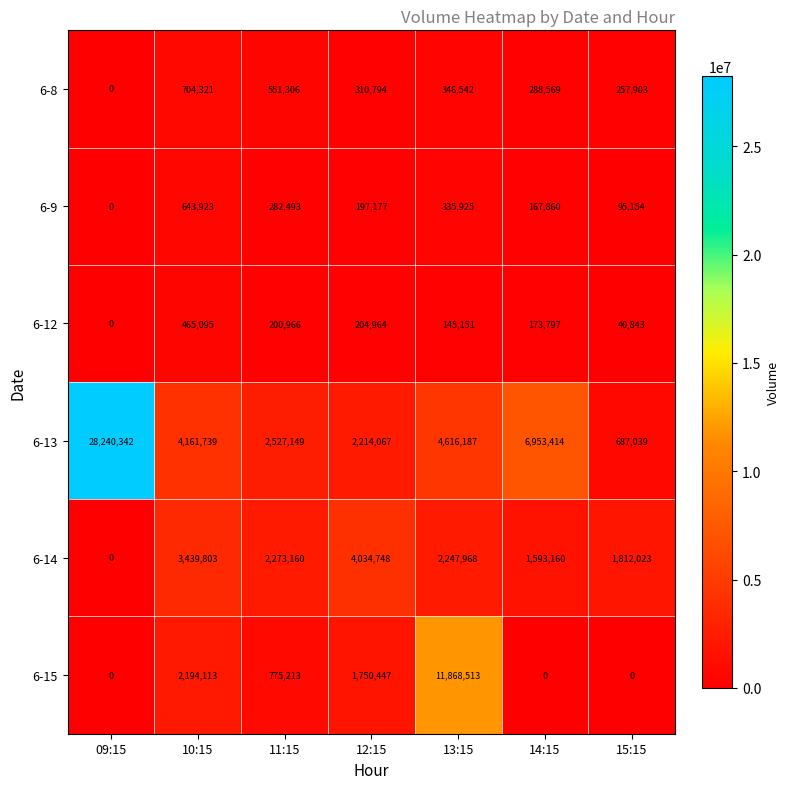

What is the difference between the highest and lowest values at 12:15?

3837571